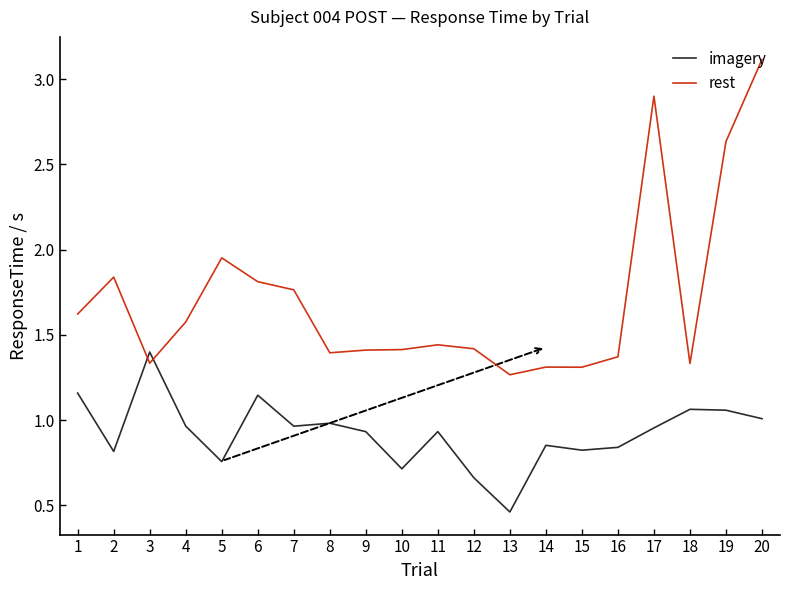

True or false: imagery and rest cross at least once.

True